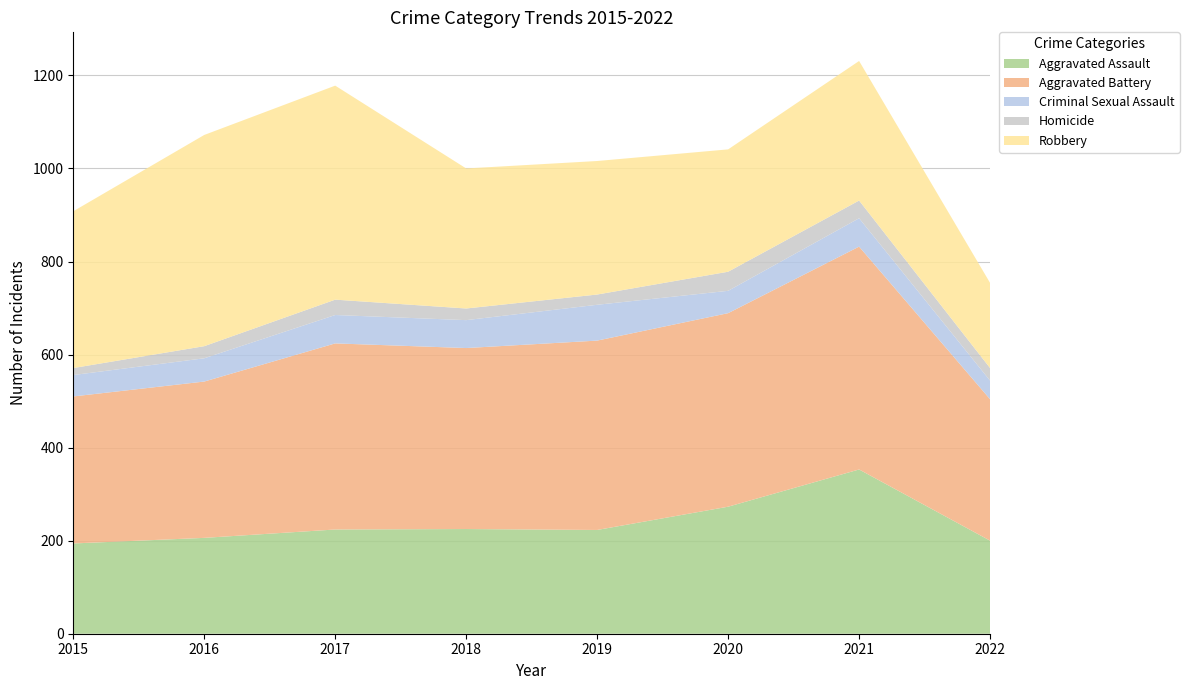

Reading left to right, list all the values displayed in this chart.

Aggravated Assault: 194	206	224	225	223	273	353	200
Aggravated Battery: 316	336	400	389	407	416	479	304
Criminal Sexual Assault: 46	50	61	60	77	48	61	40
Homicide: 15	26	33	25	22	41	38	27
Robbery: 337	454	460	301	287	263	300	183